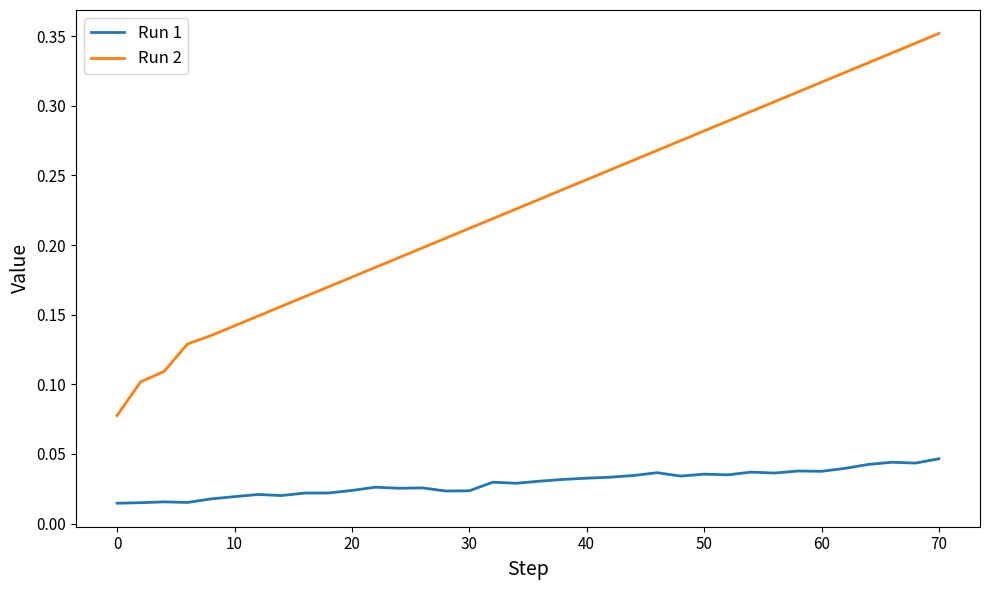

Rank the series by their maximum value, from lowest to highest.

Run 1, Run 2